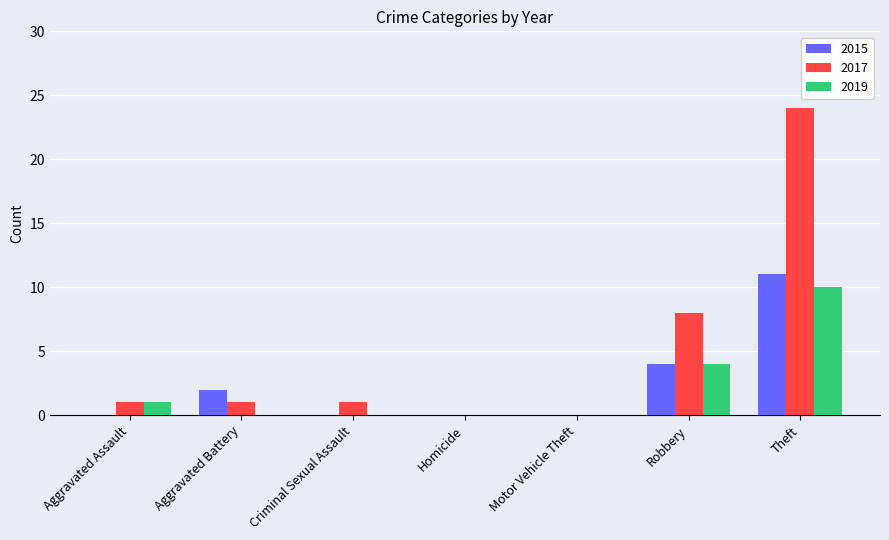

The value of 2019 at Aggravated Assault is 1. True or false?

True